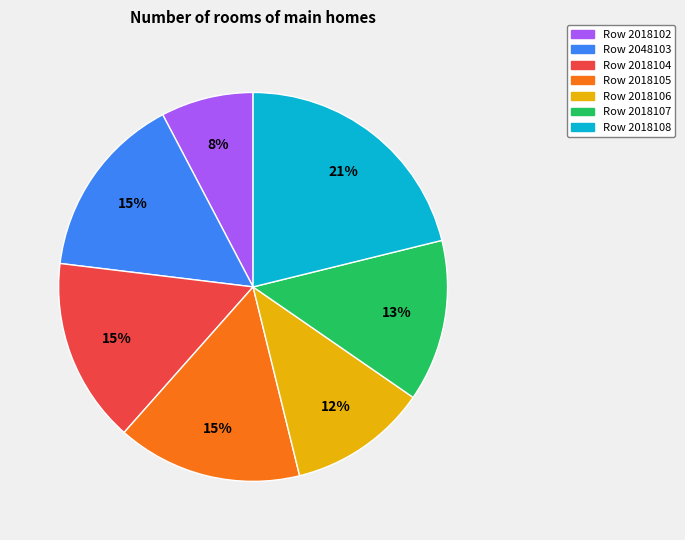

To the nearest percent, what is the average slice percentage?

14%